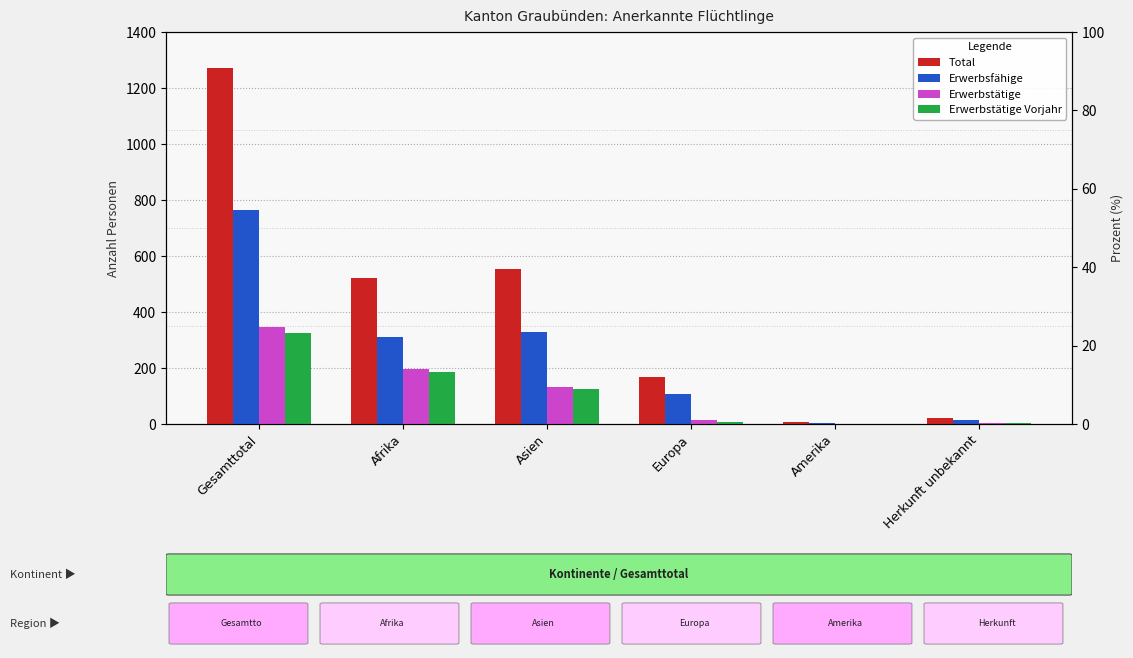

How many values in the Total series are below 521?

3